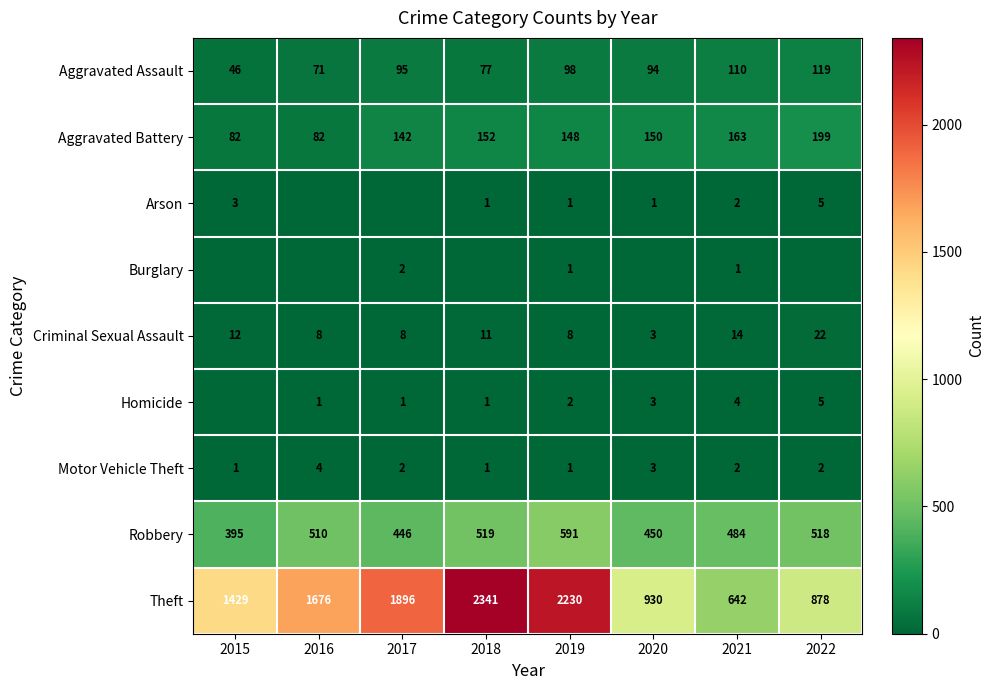

How many categories are shown in the chart?

8